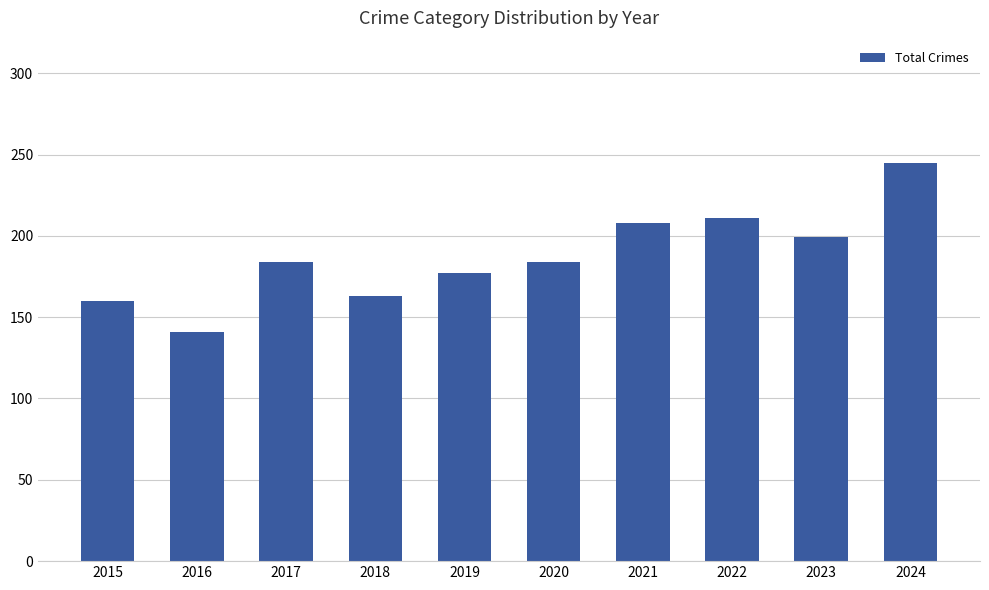

What is the change in value from 2023 to 2024?

+46